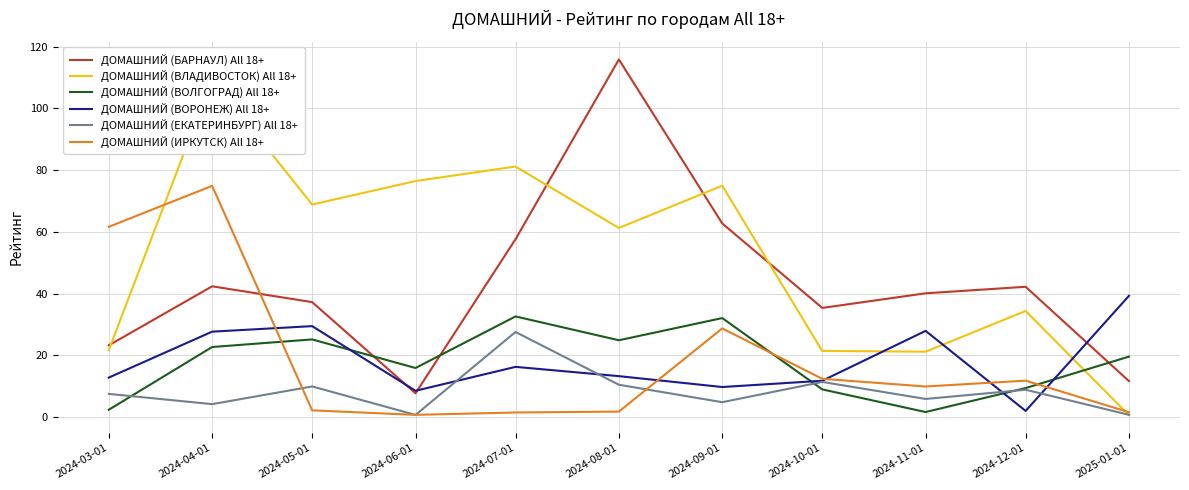

Rank the series at 2024-03-01 from lowest to highest value.

ДОМАШНИЙ (ВОЛГОГРАД) All 18+, ДОМАШНИЙ (ЕКАТЕРИНБУРГ) All 18+, ДОМАШНИЙ (ВОРОНЕЖ) All 18+, ДОМАШНИЙ (ВЛАДИВОСТОК) All 18+, ДОМАШНИЙ (БАРНАУЛ) All 18+, ДОМАШНИЙ (ИРКУТСК) All 18+